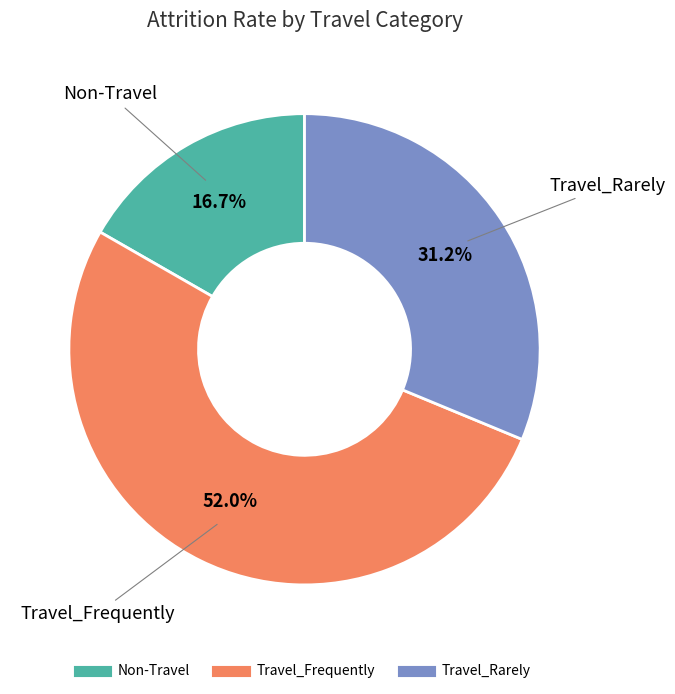

How much of the chart is everything except Travel_Rarely?

68.8%